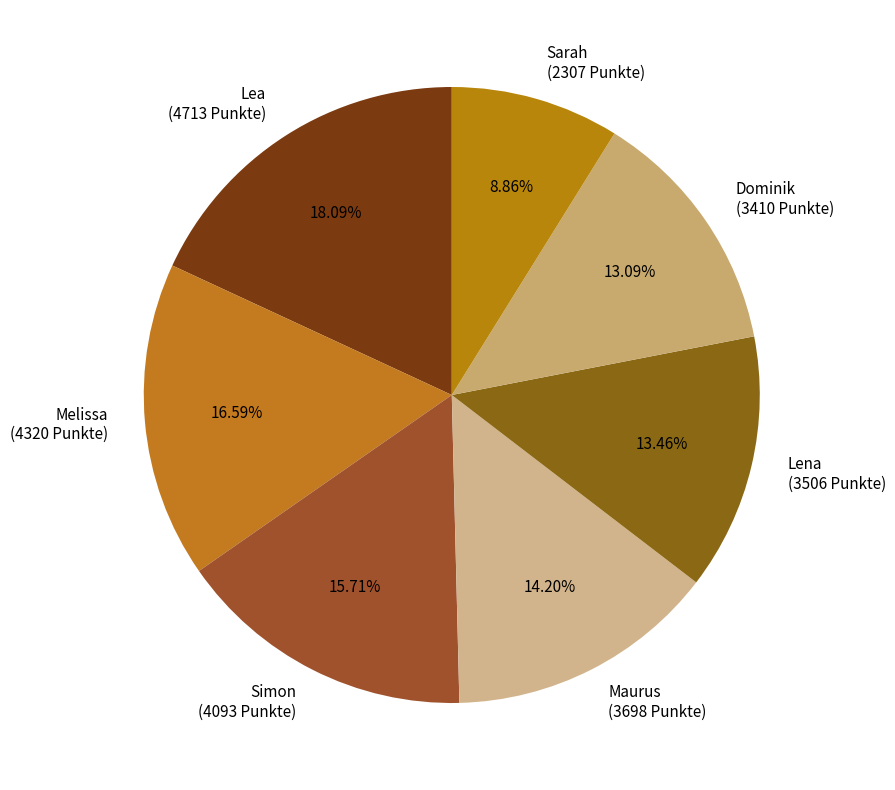

Between Maurus and Melissa, which is larger?

Melissa